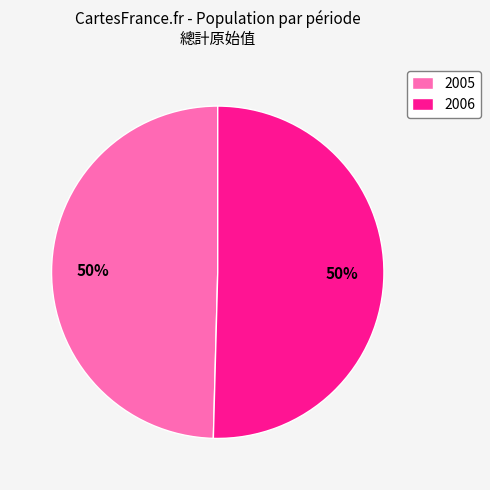

Do 2005 and 2006 together represent more than half of the pie?

Yes